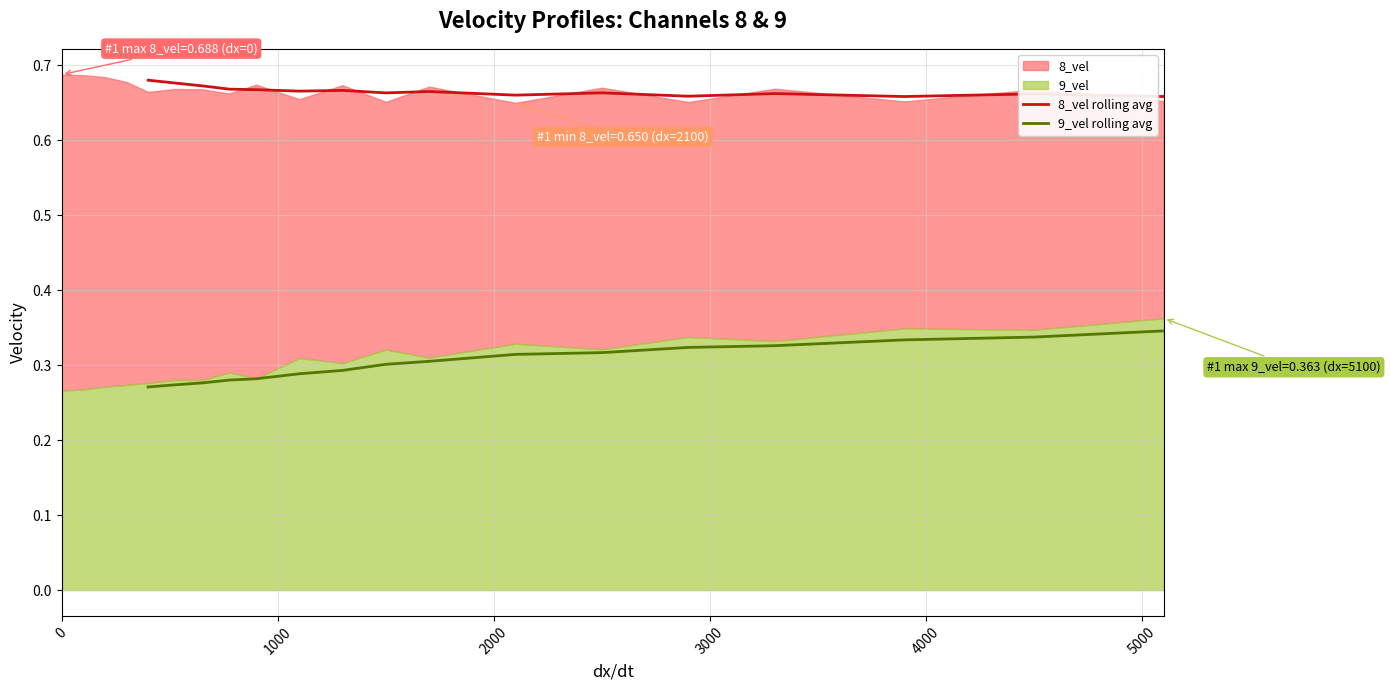

True or false: 9_vel rolling avg has a value of 0.5 at 16.

False